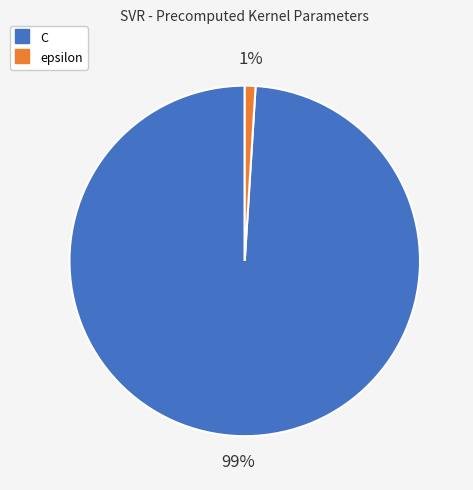

To the nearest percent, what percentage of the pie is epsilon?

1%